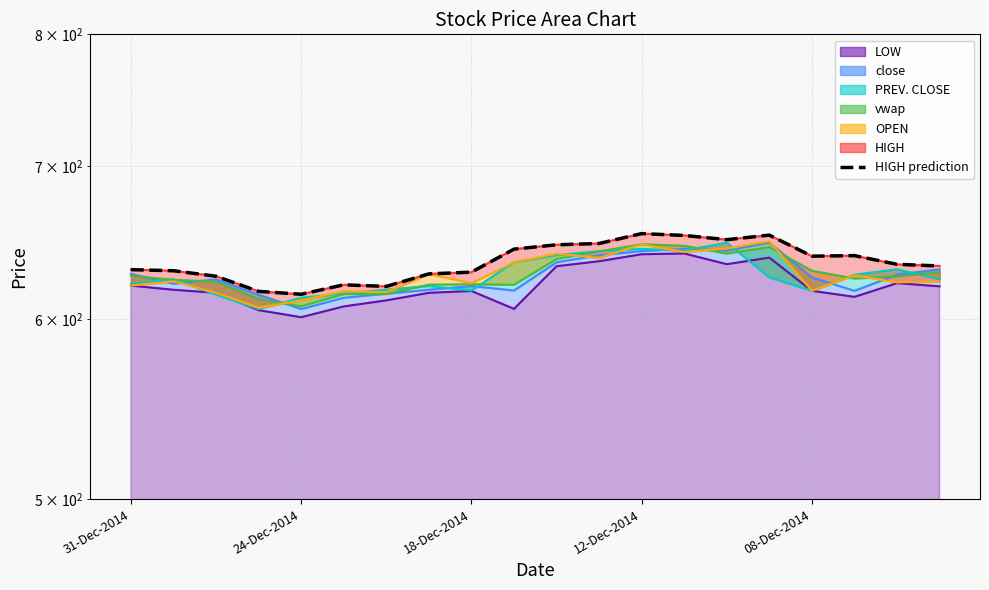

What is the greatest value displayed?

654.0